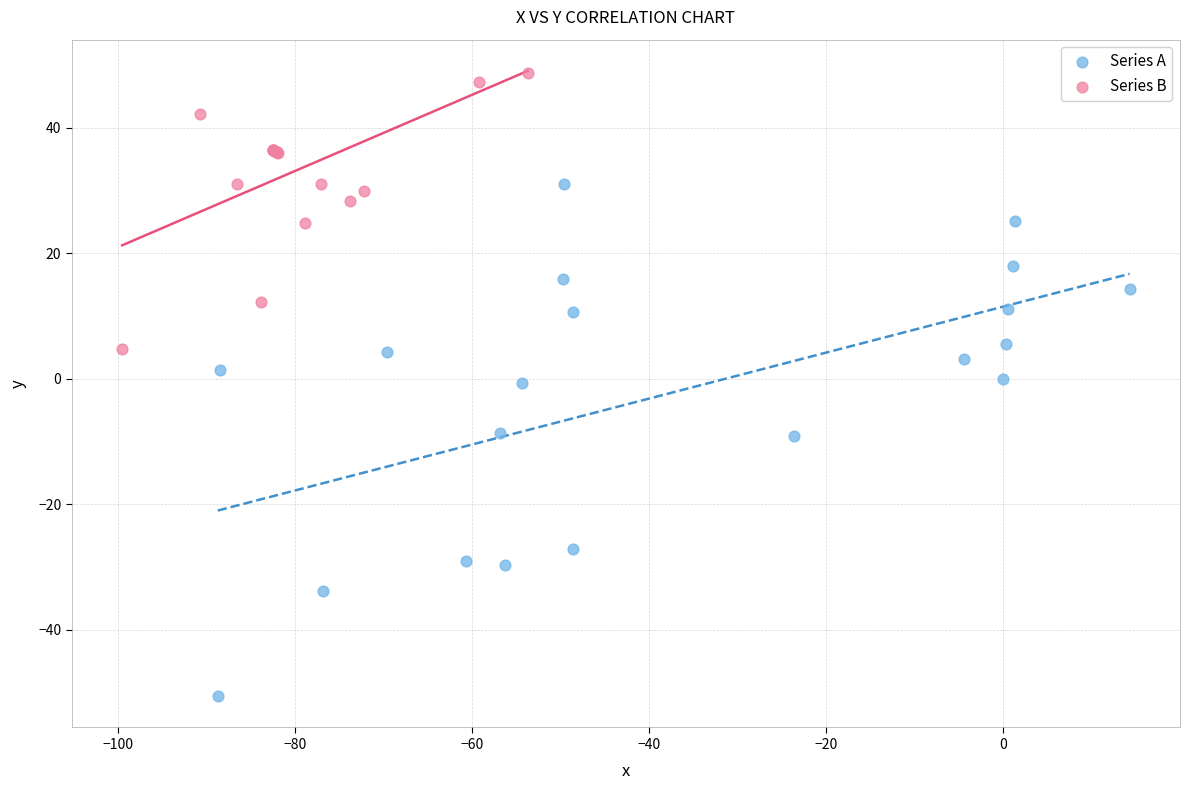

Which series contains the highest Y value?

Series B